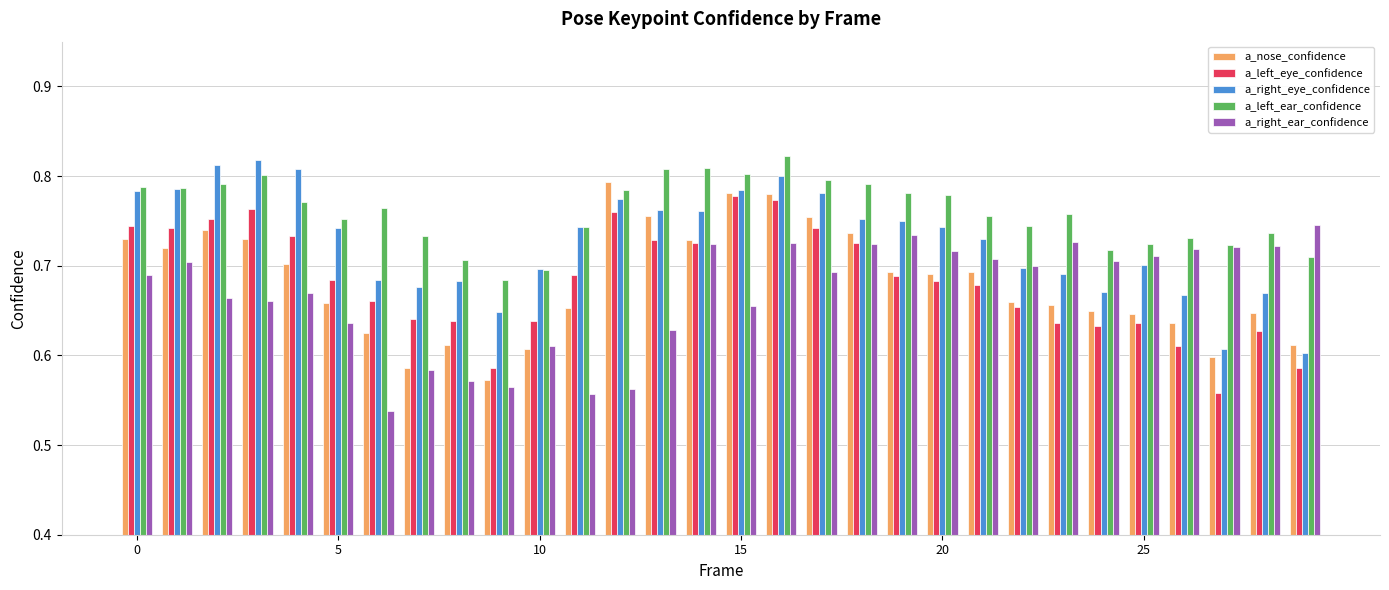

How many bars are there in each group?

5